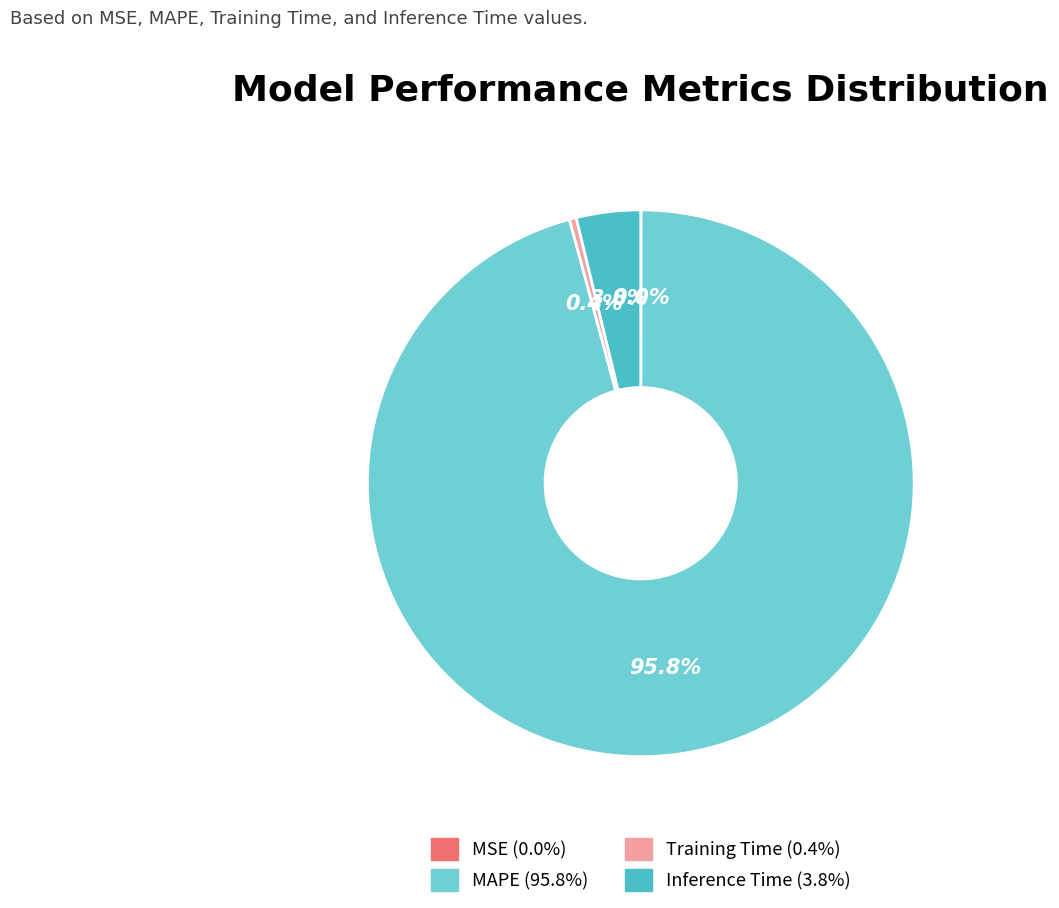

Is it true that Inference Time is 12% of the pie?

False